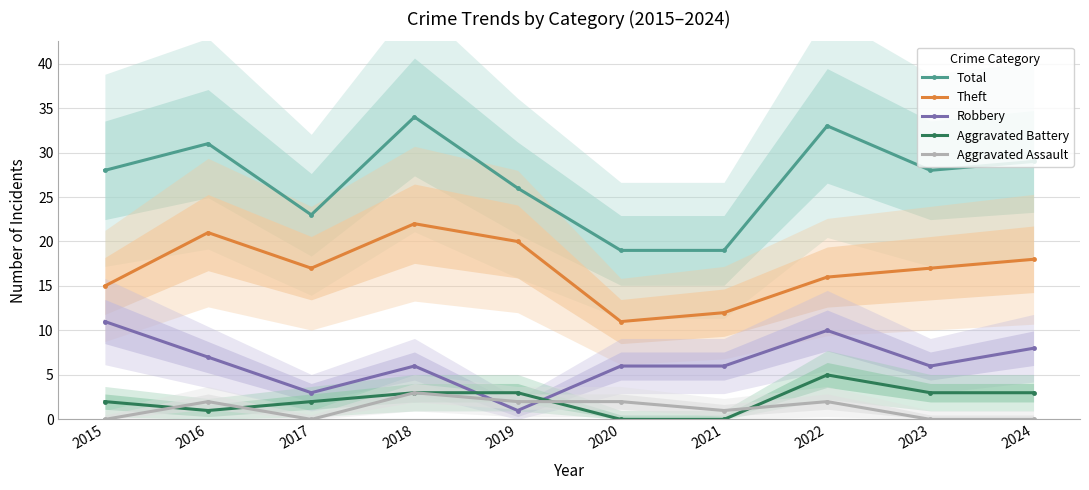

What is the maximum value for Aggravated Battery?

5